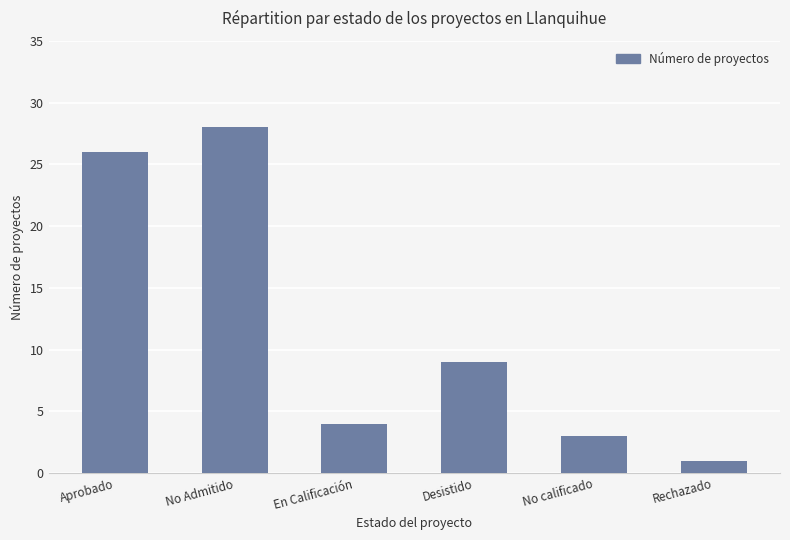

Rank the categories by value from highest to lowest.

No Admitido, Aprobado, Desistido, En Calificación, No calificado, Rechazado